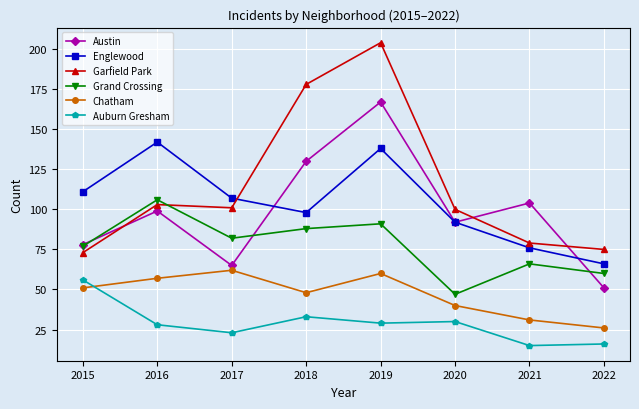

How many lines are shown in the chart?

6